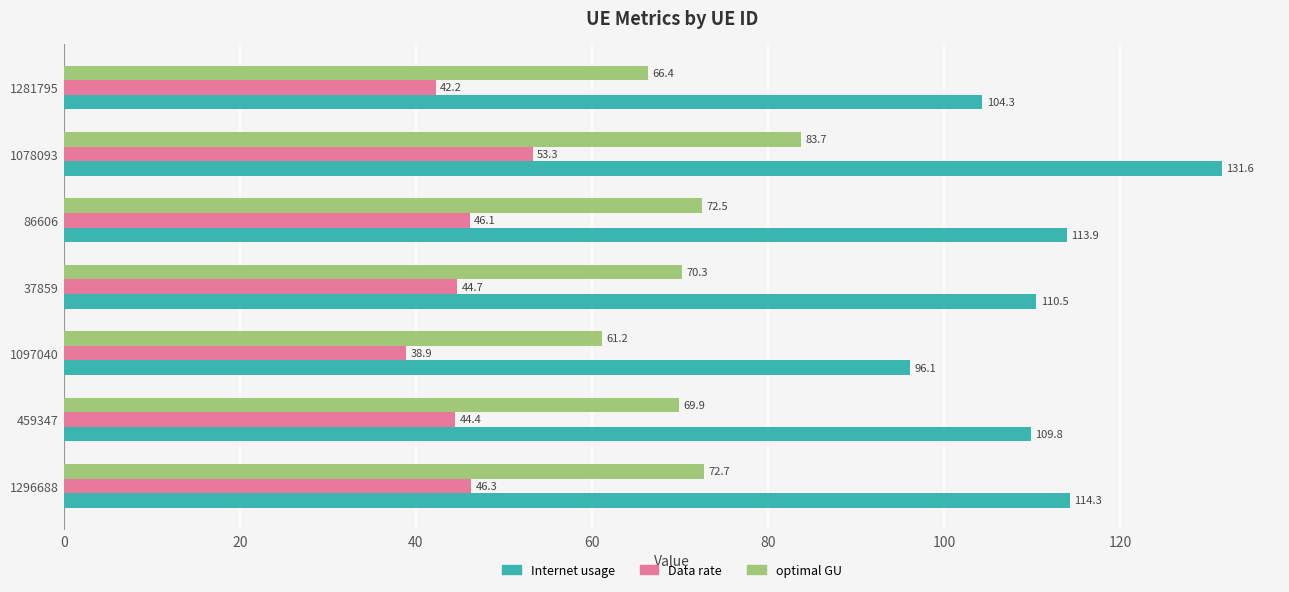

Between 37859 and 1078093, which series saw the biggest shift?

Internet usage